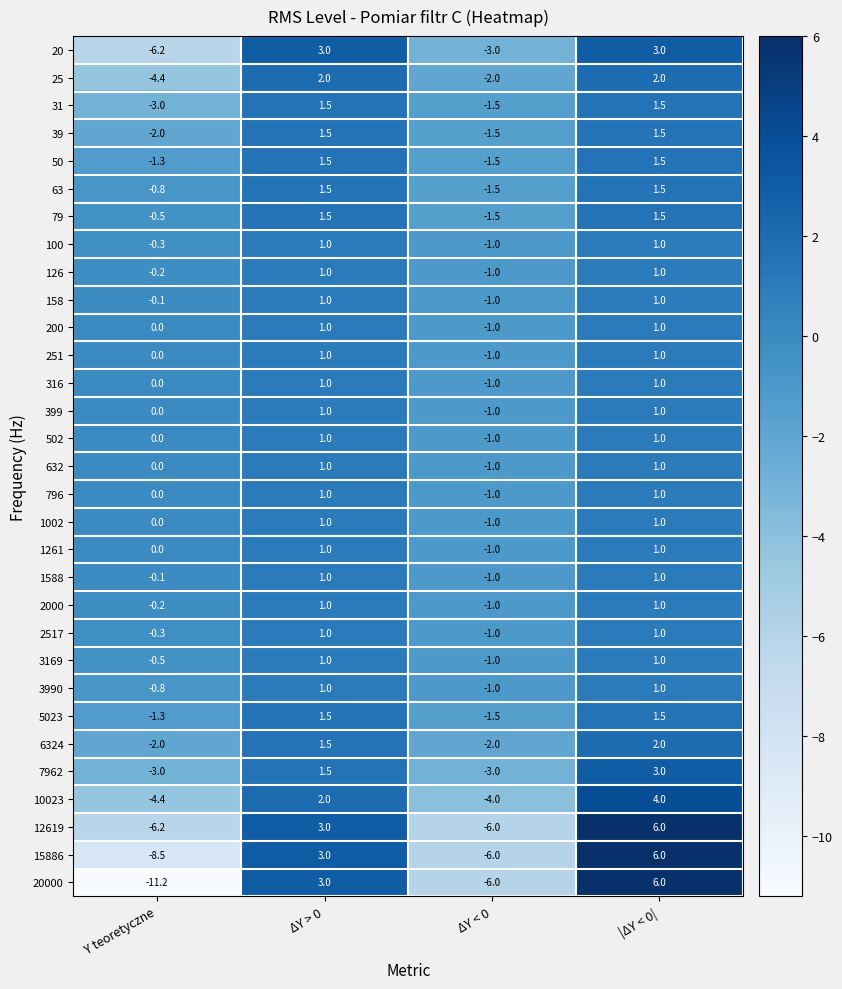

Is it true that 10023 equals -4.4 at Y teoretyczne?

True